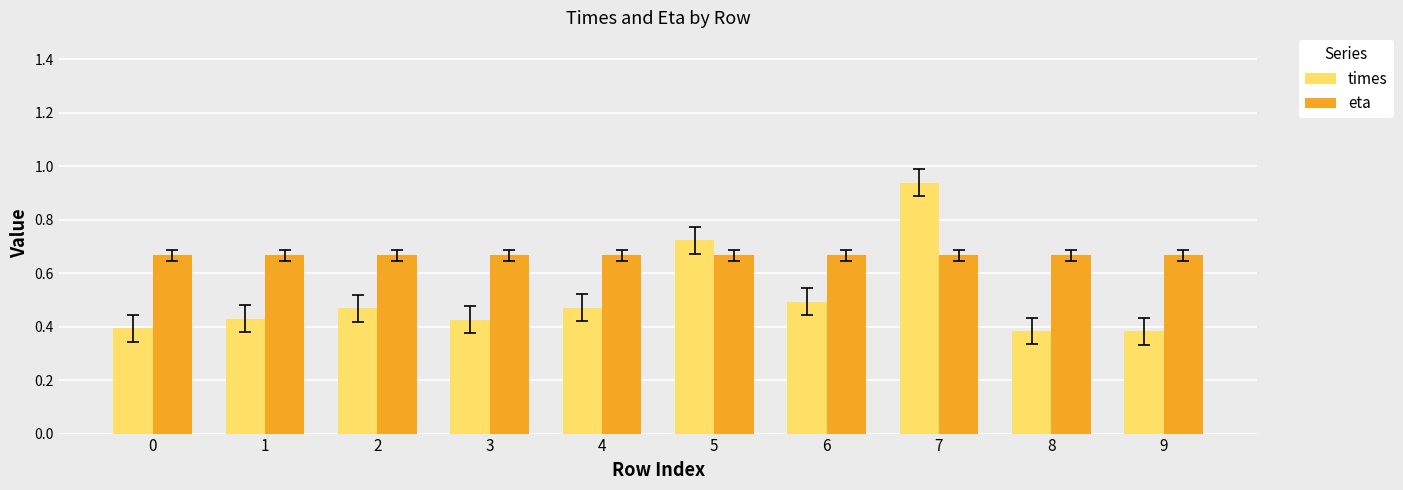

At which category is the sum across all series the highest?

7